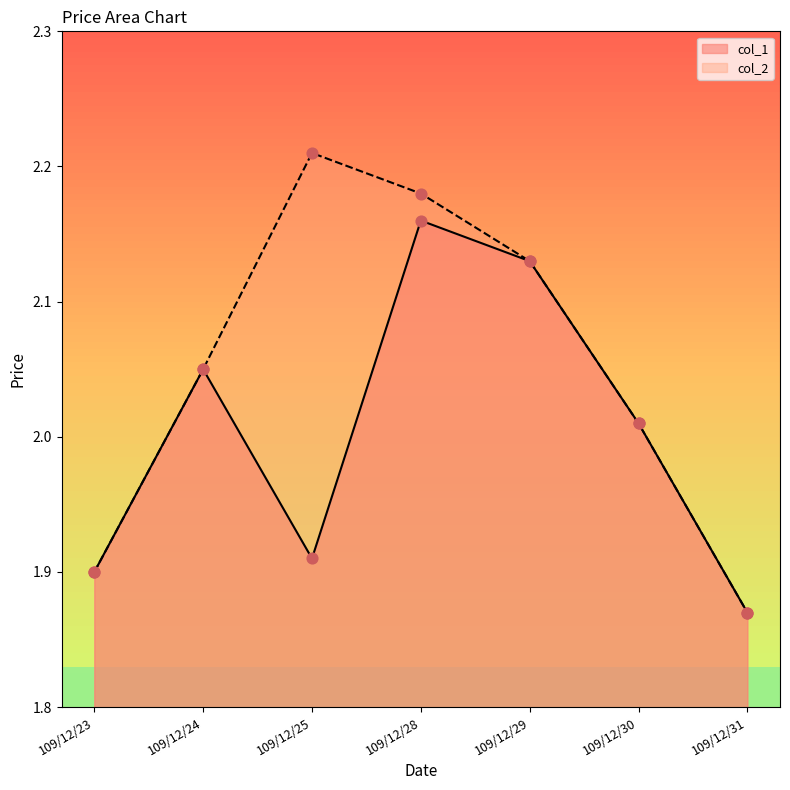

Which series contains the highest Y value?

col_2